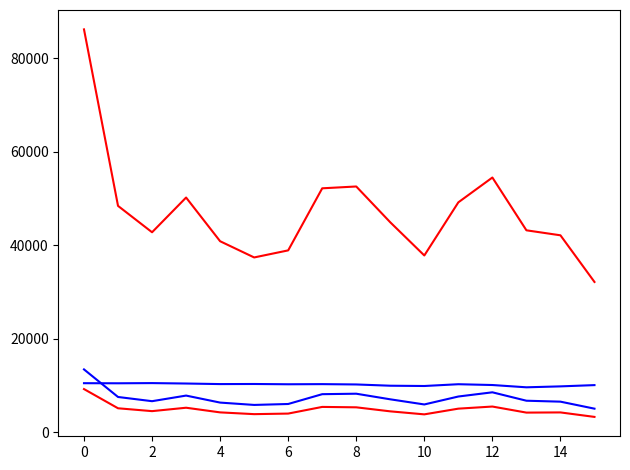

Does the chart have visible grid lines?

No